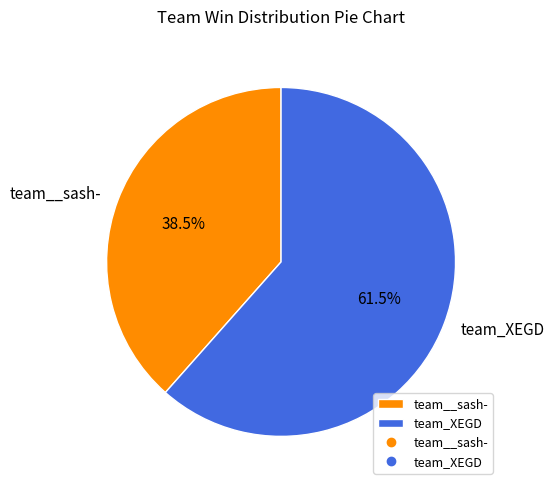

What percentage do team__sash- and team_XEGD together represent?

100.0%